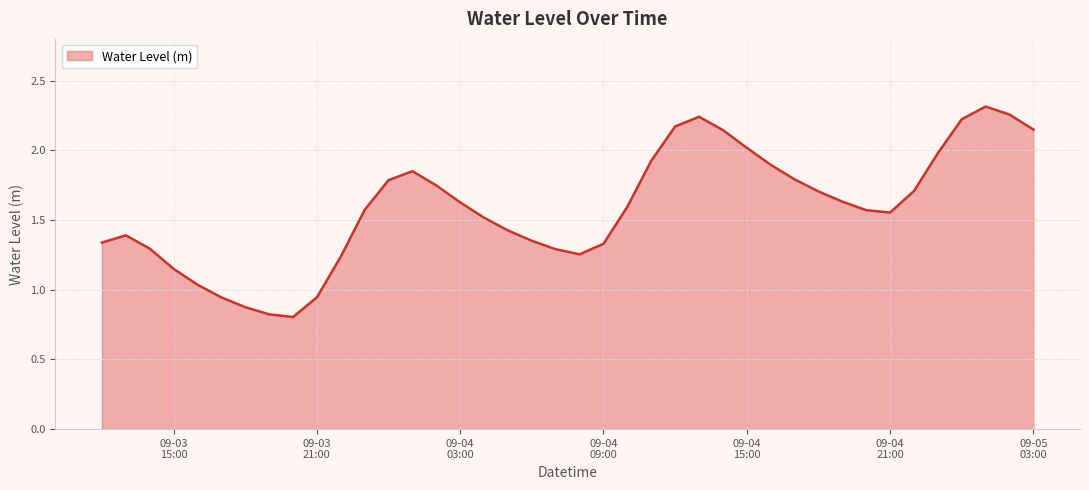

What is the minimum value shown in the chart?

0.8